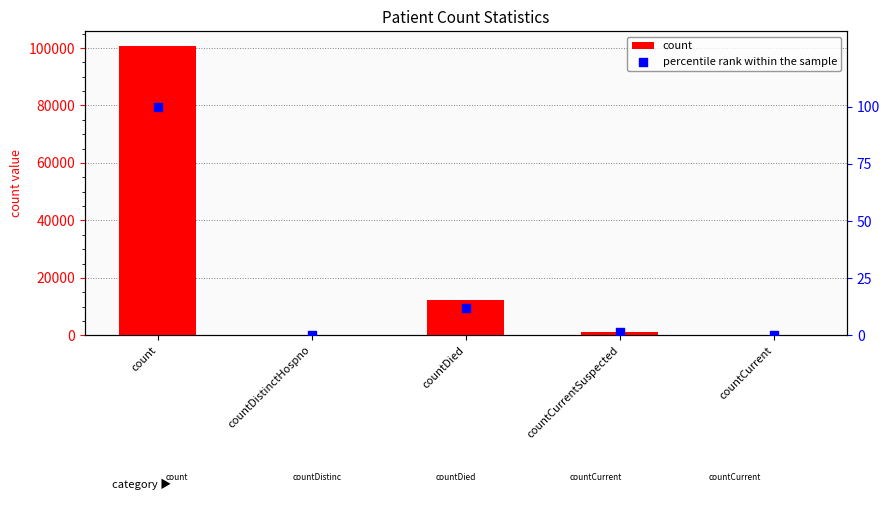

Which series has the largest total across all categories?

count